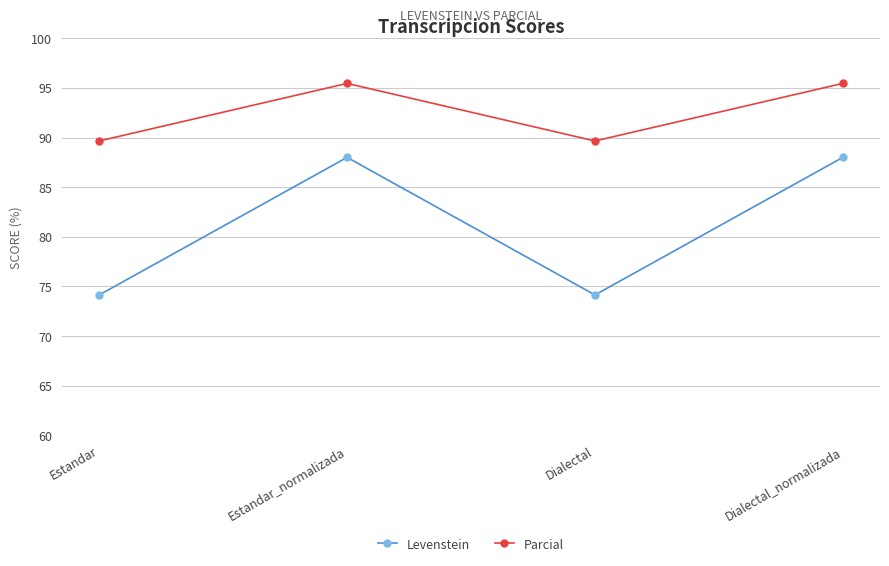

What value does the Levenstein series have at Estandar?

74.1